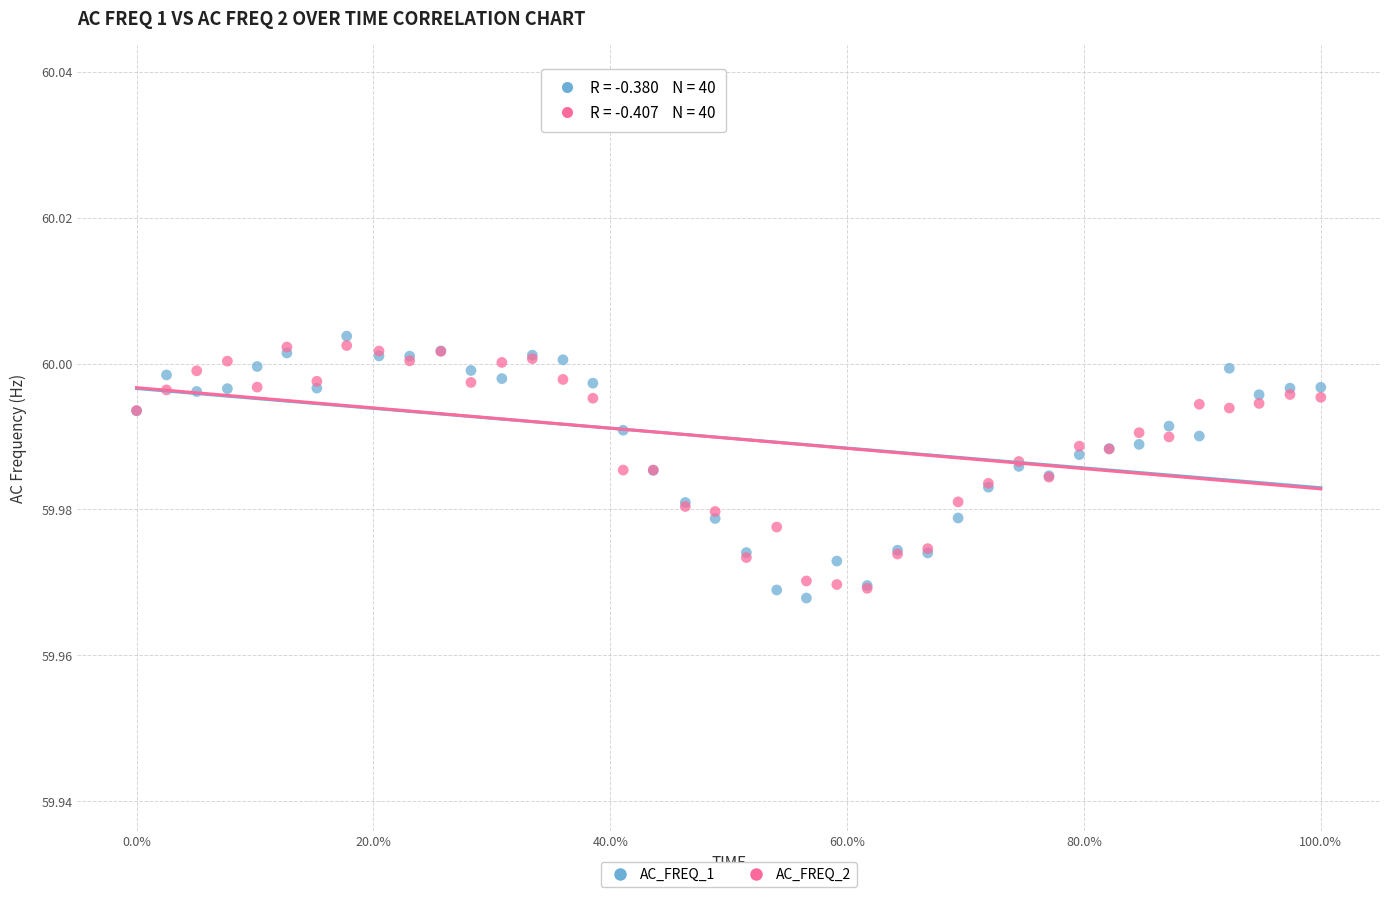

Which series has the widest spread of Y values?

AC_FREQ_1